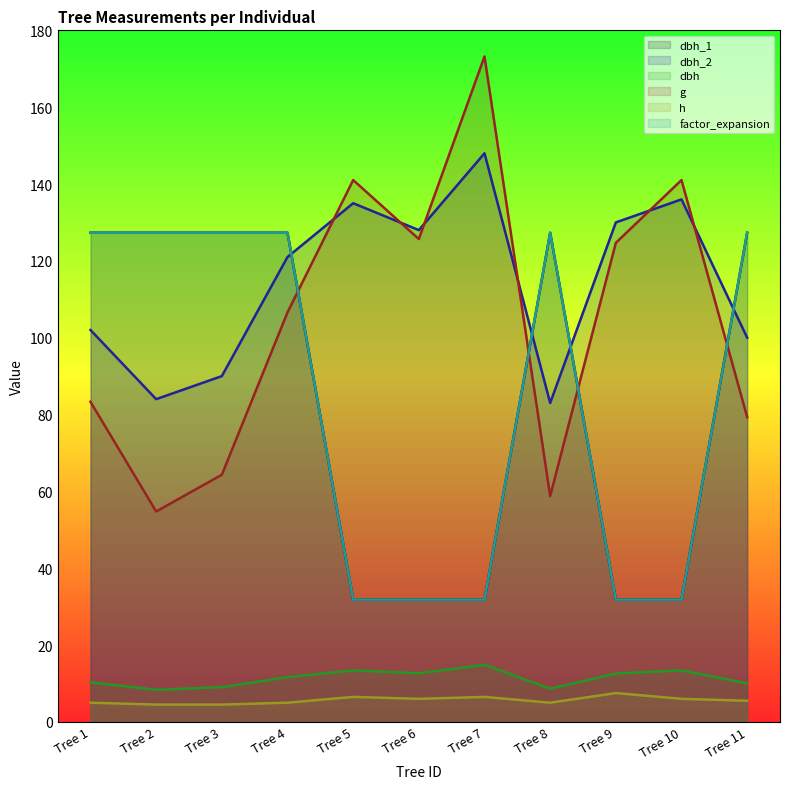

What value does the g series have at Tree 11?

79.3